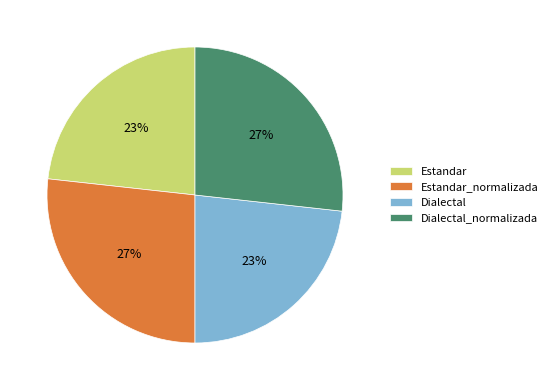

Between Estandar_normalizada and Estandar, which is larger?

Estandar_normalizada